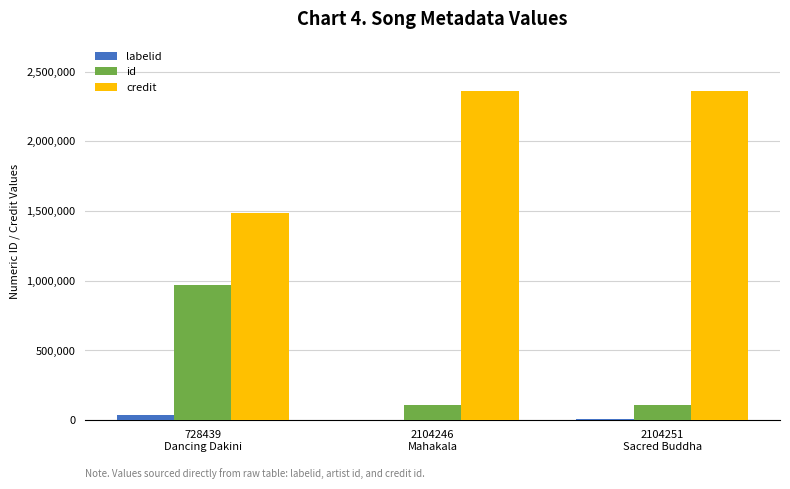

Is it true that credit equals 1391935 at 2104251
Sacred Buddha?

False